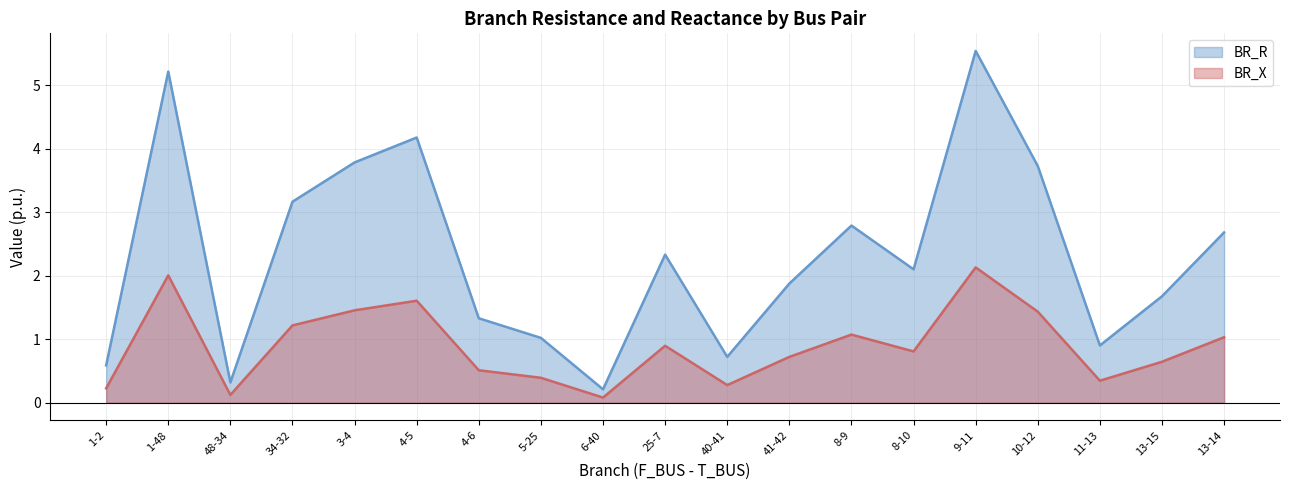

Where does the BR_R series first go above 2?

1-48